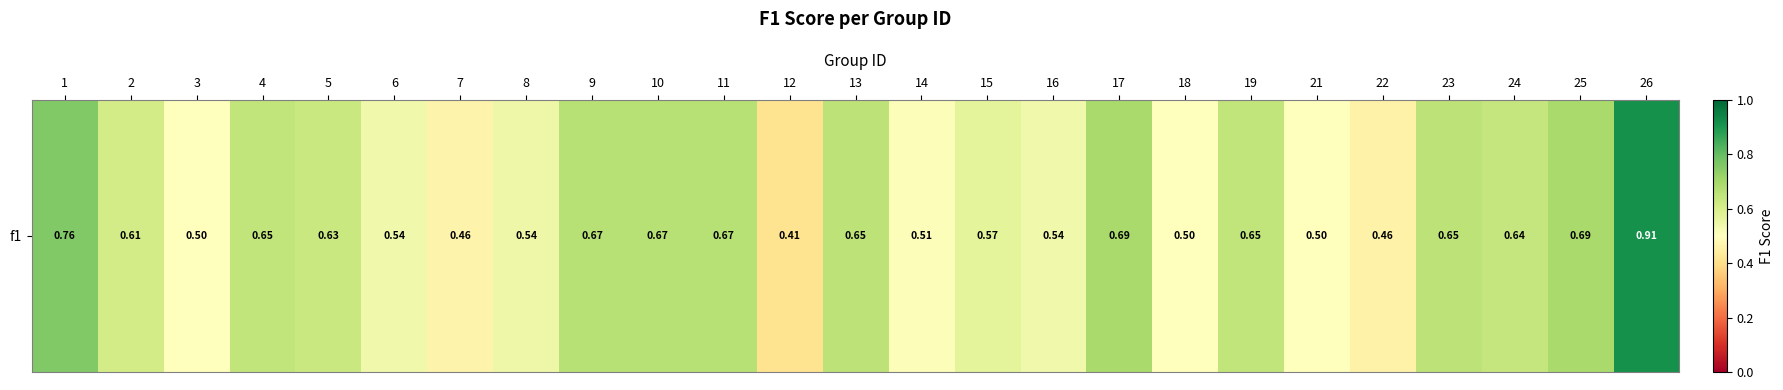

What is the difference between the maximum and second lowest values?

0.5